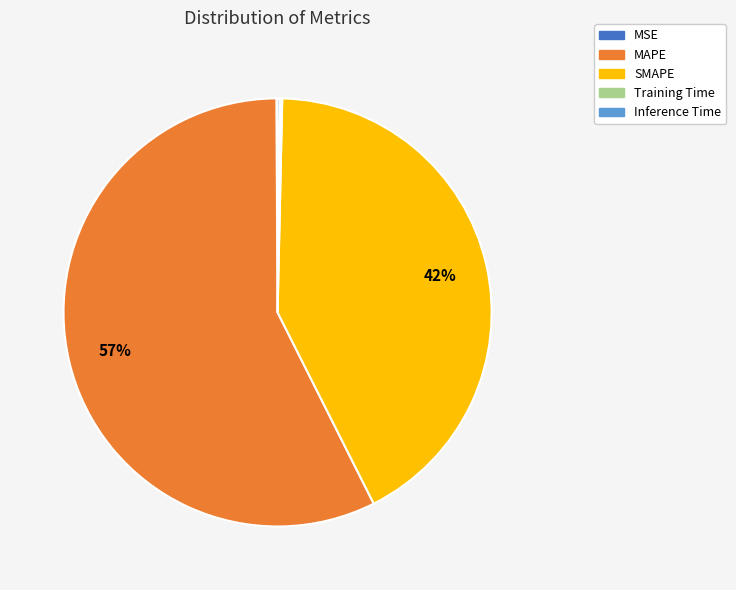

The MAPE slice represents 57% of the pie. True or false?

True